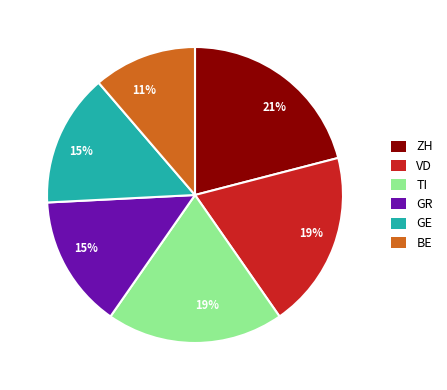

To the nearest percent, what is the average slice percentage?

17%